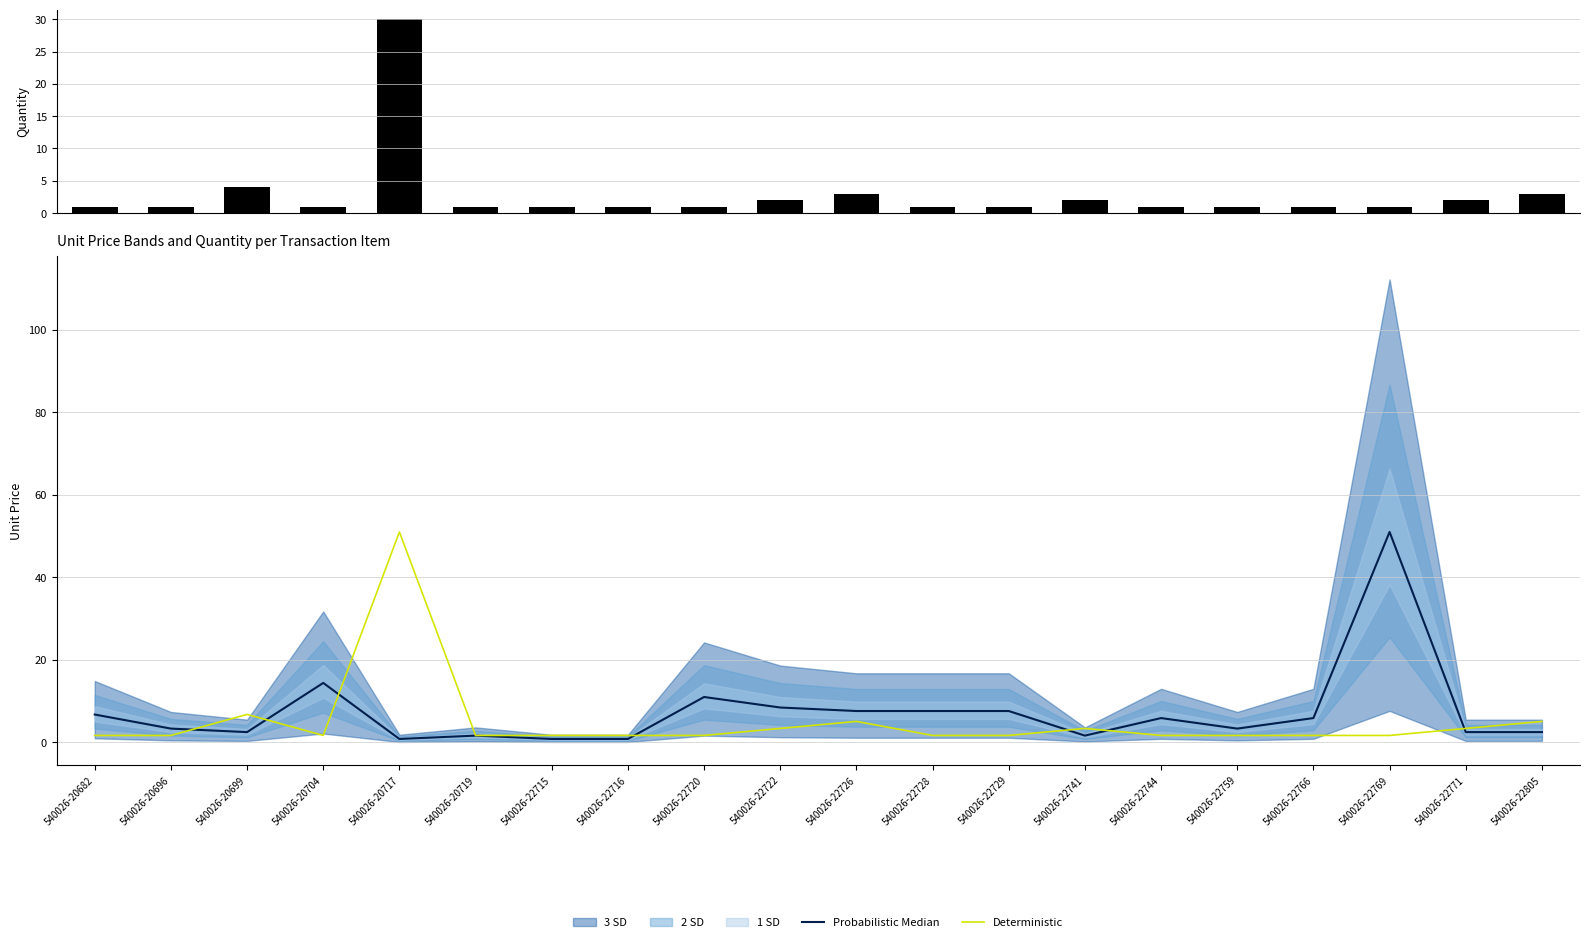

What is the value of the Deterministic bar at the 15th from the left?

1.7